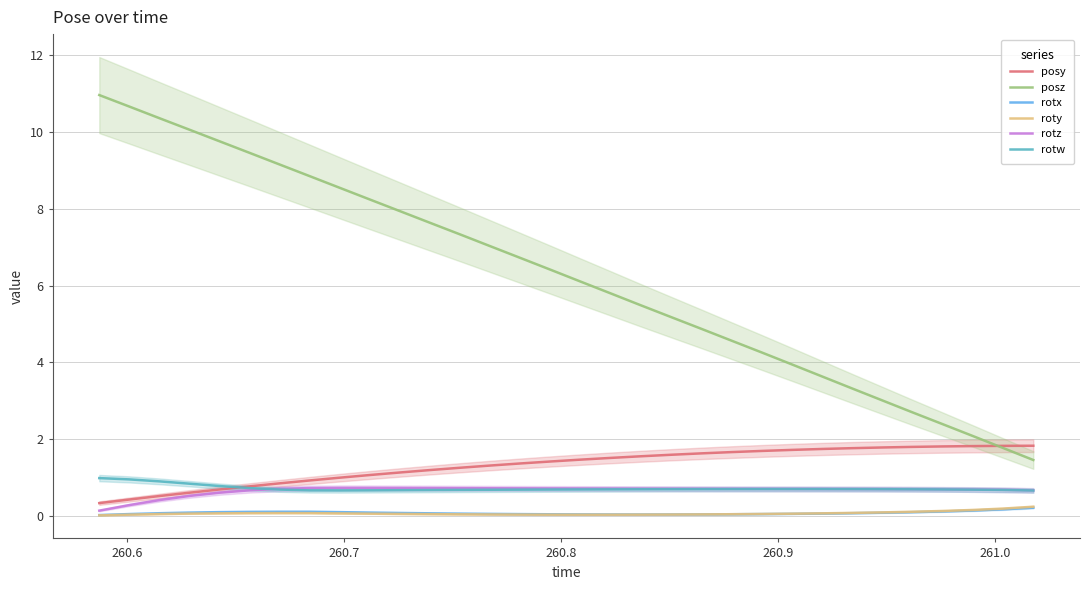

True or false: rotx and rotw intersect in this chart.

False